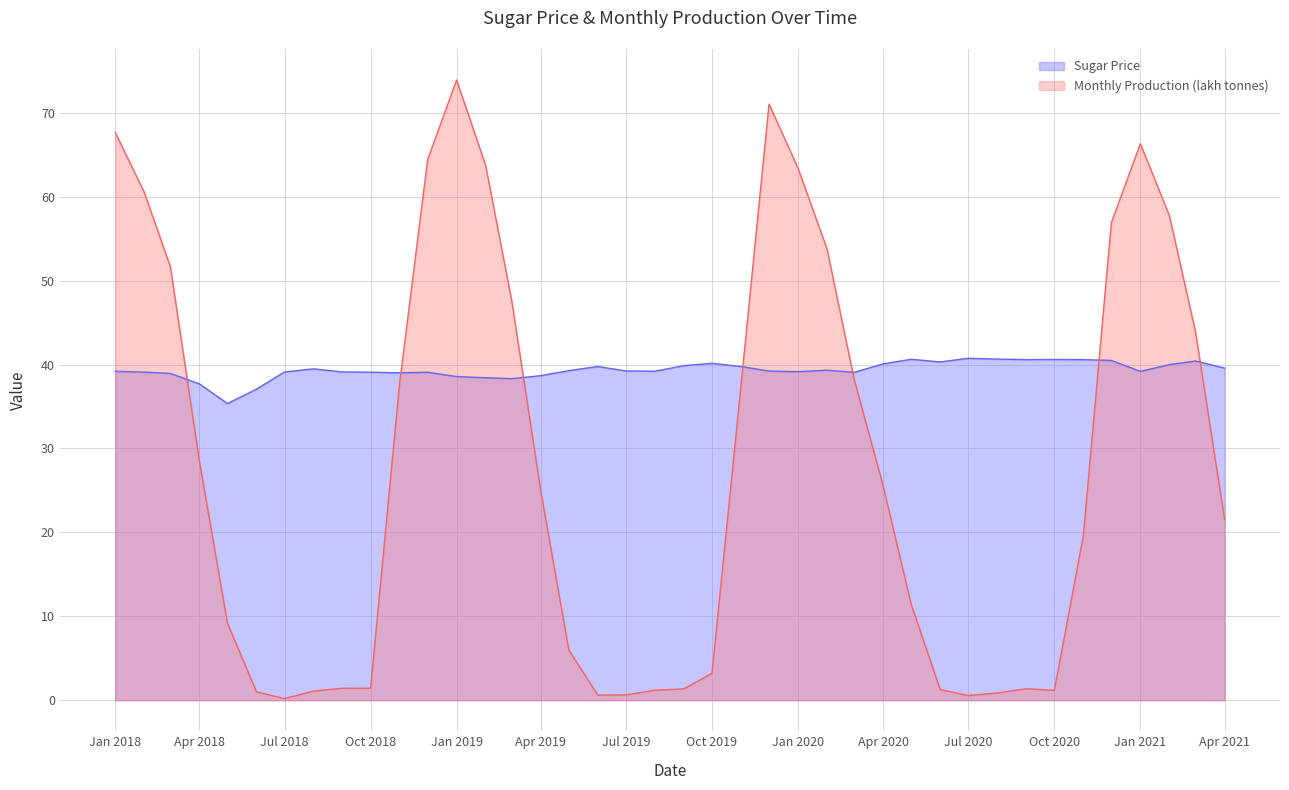

List the series in order of their peak value, lowest first.

Sugar Price, Monthly Production (lakh tonnes)